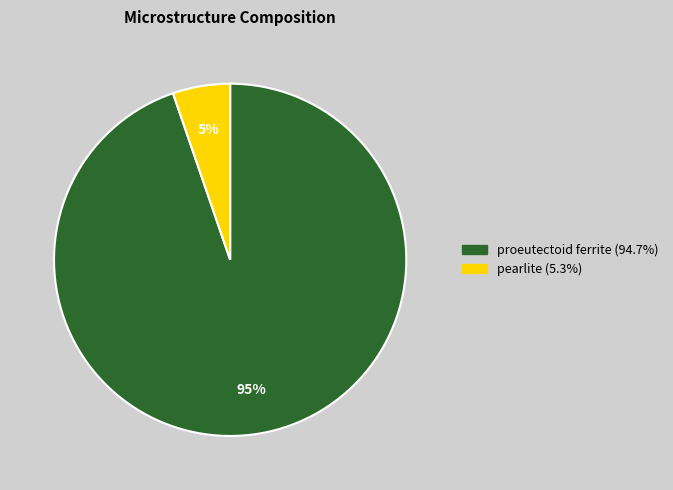

To the nearest percent, what portion does proeutectoid ferrite represent?

95%